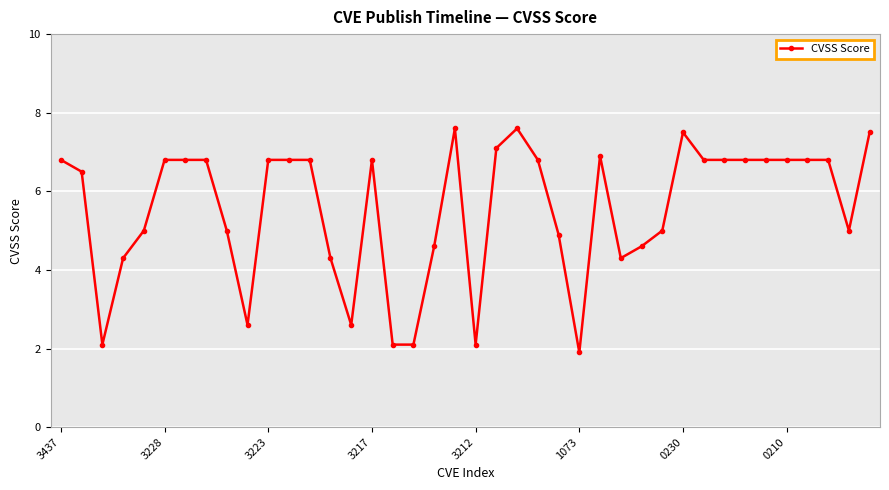

True or false: the data has more than 1 interior local peaks.

True